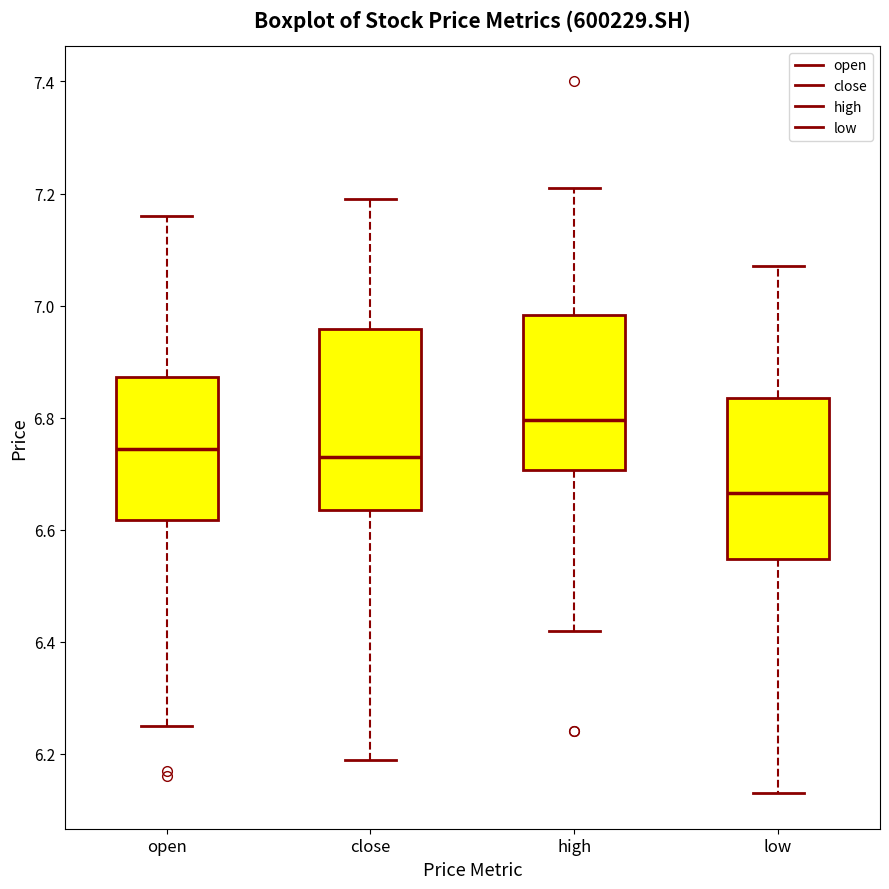

Where does the upper whisker of the box for close end on the y-axis? The values are not printed on the chart, so give them approximately, as read against the axis.

7.20